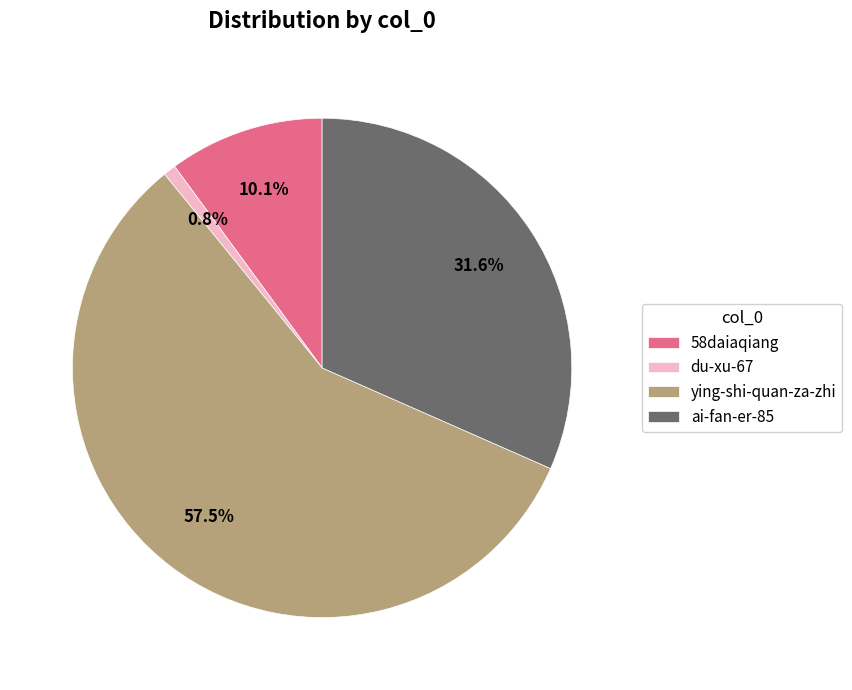

To the nearest percent, what is the difference between the largest and smallest slice percentages?

57%